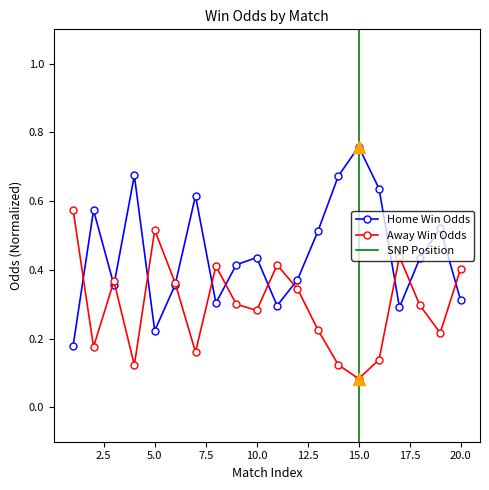

Between which two adjacent categories do Away Win Odds and Home Win Odds first intersect?

1 and 2